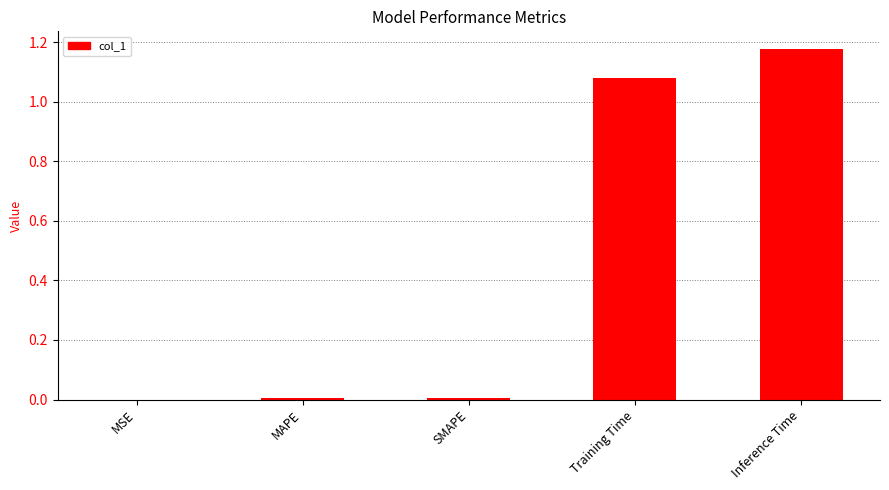

What is the change in value from Training Time to Inference Time?

+0.1